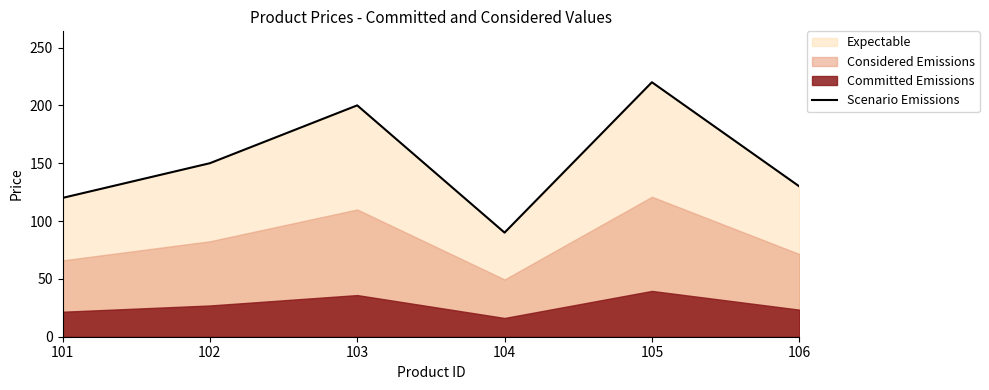

What is the approximate value at 102?

150